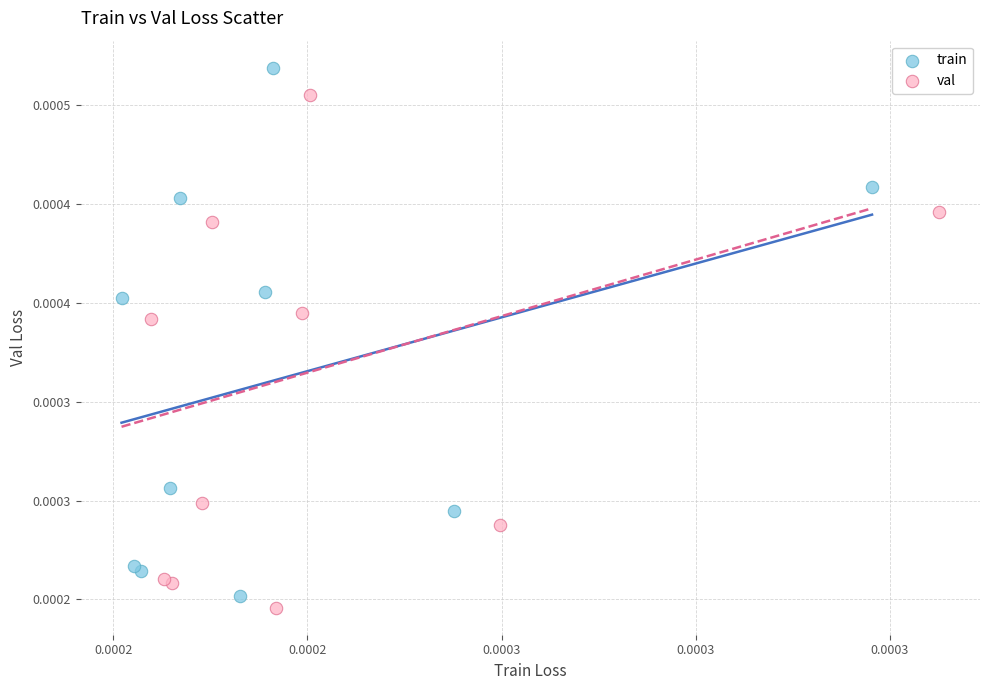

What are all the series names shown in the legend?

train, val